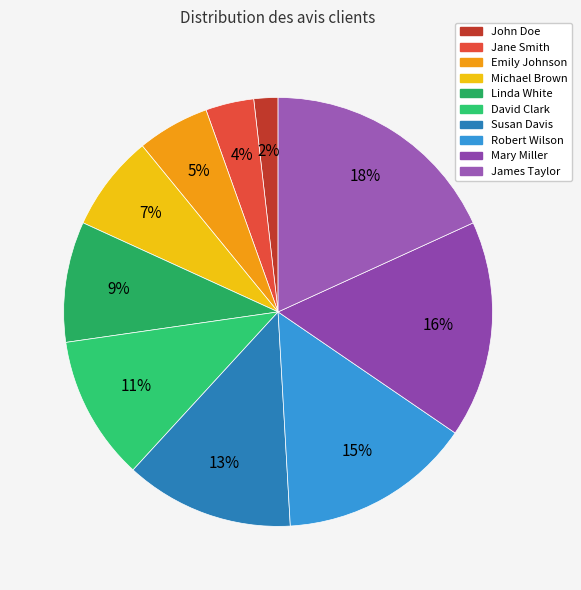

To the nearest percent, what is the difference between the largest and smallest slice percentages?

16%